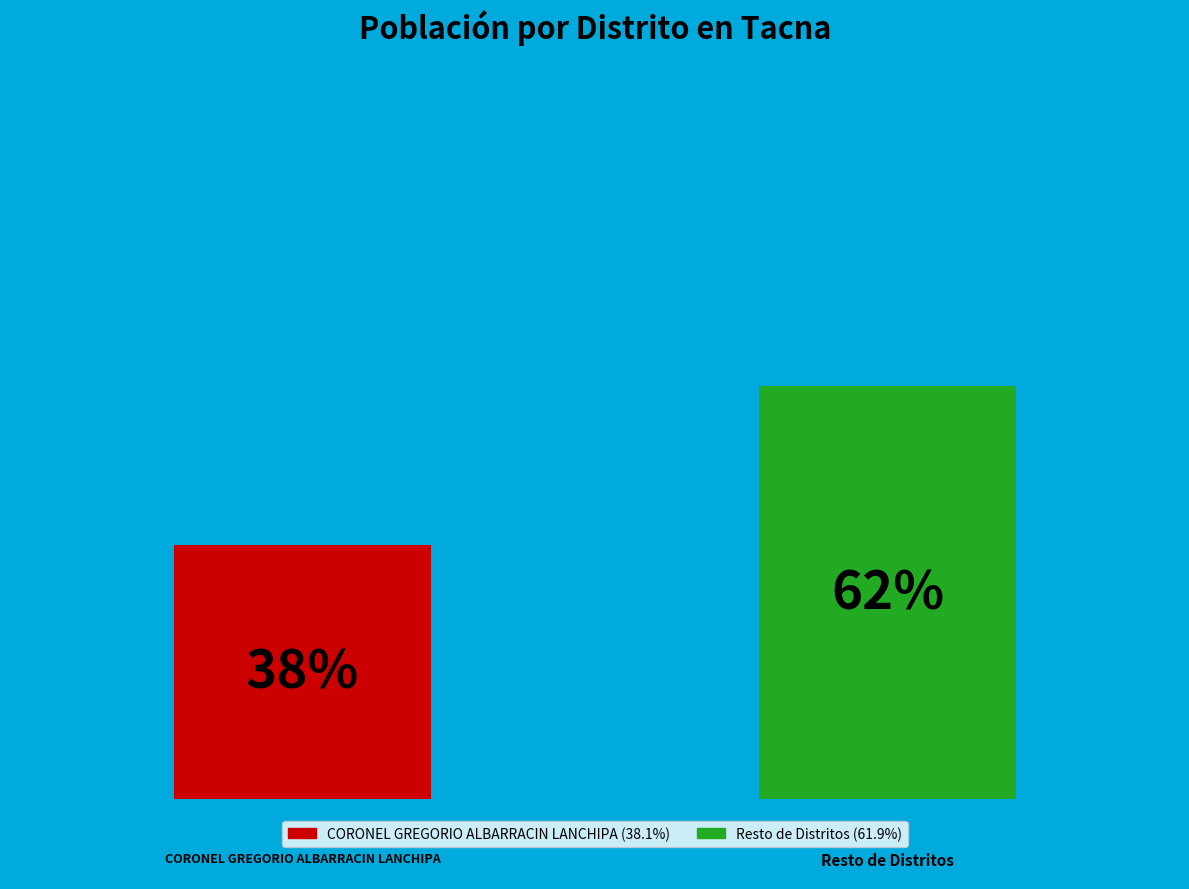

How many bars are there in each group?

2